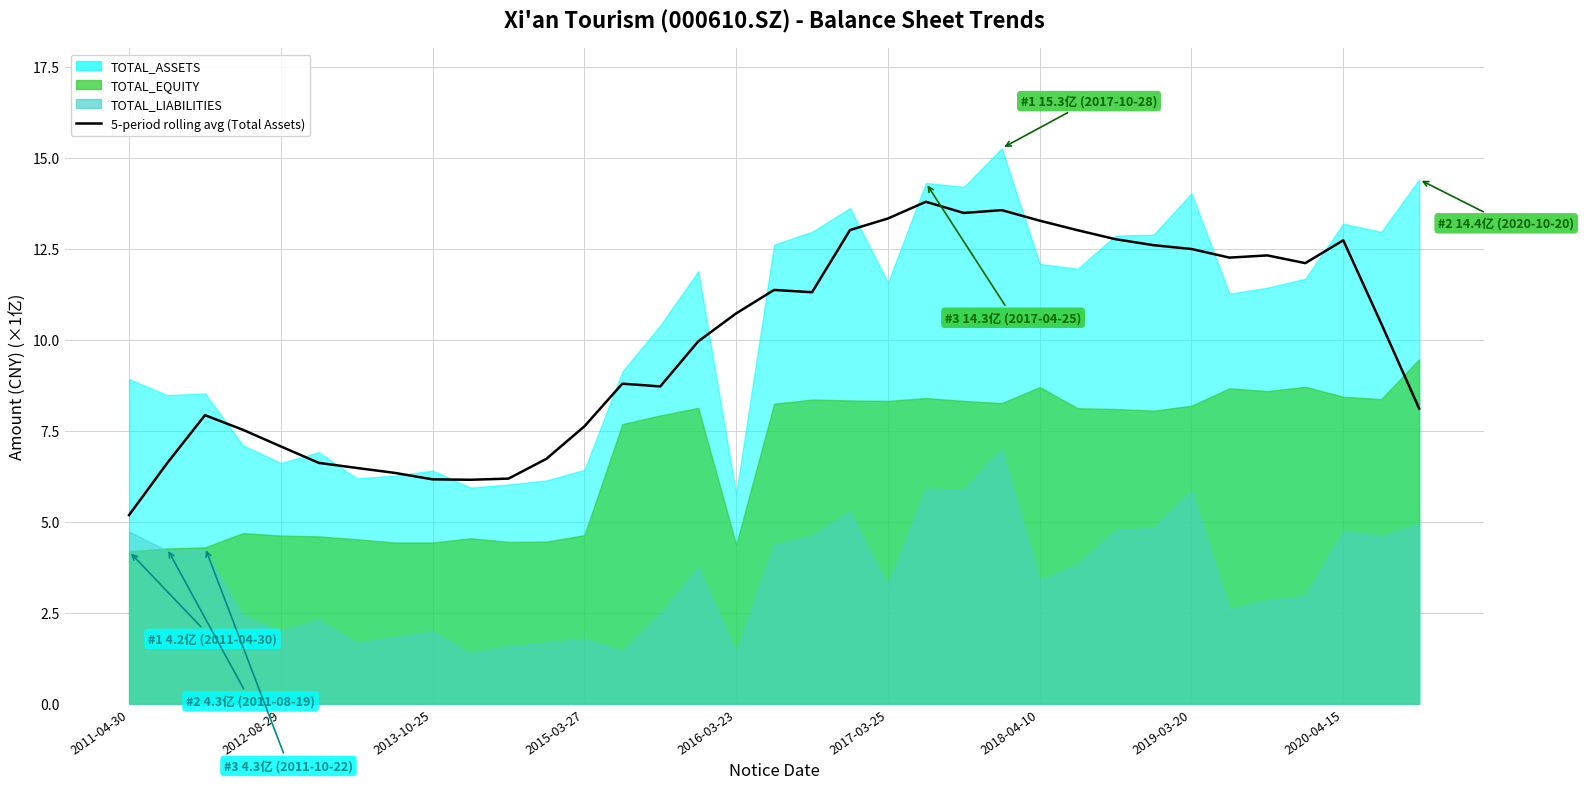

How many interior local valleys (lower than both neighbors) does the data have?

6